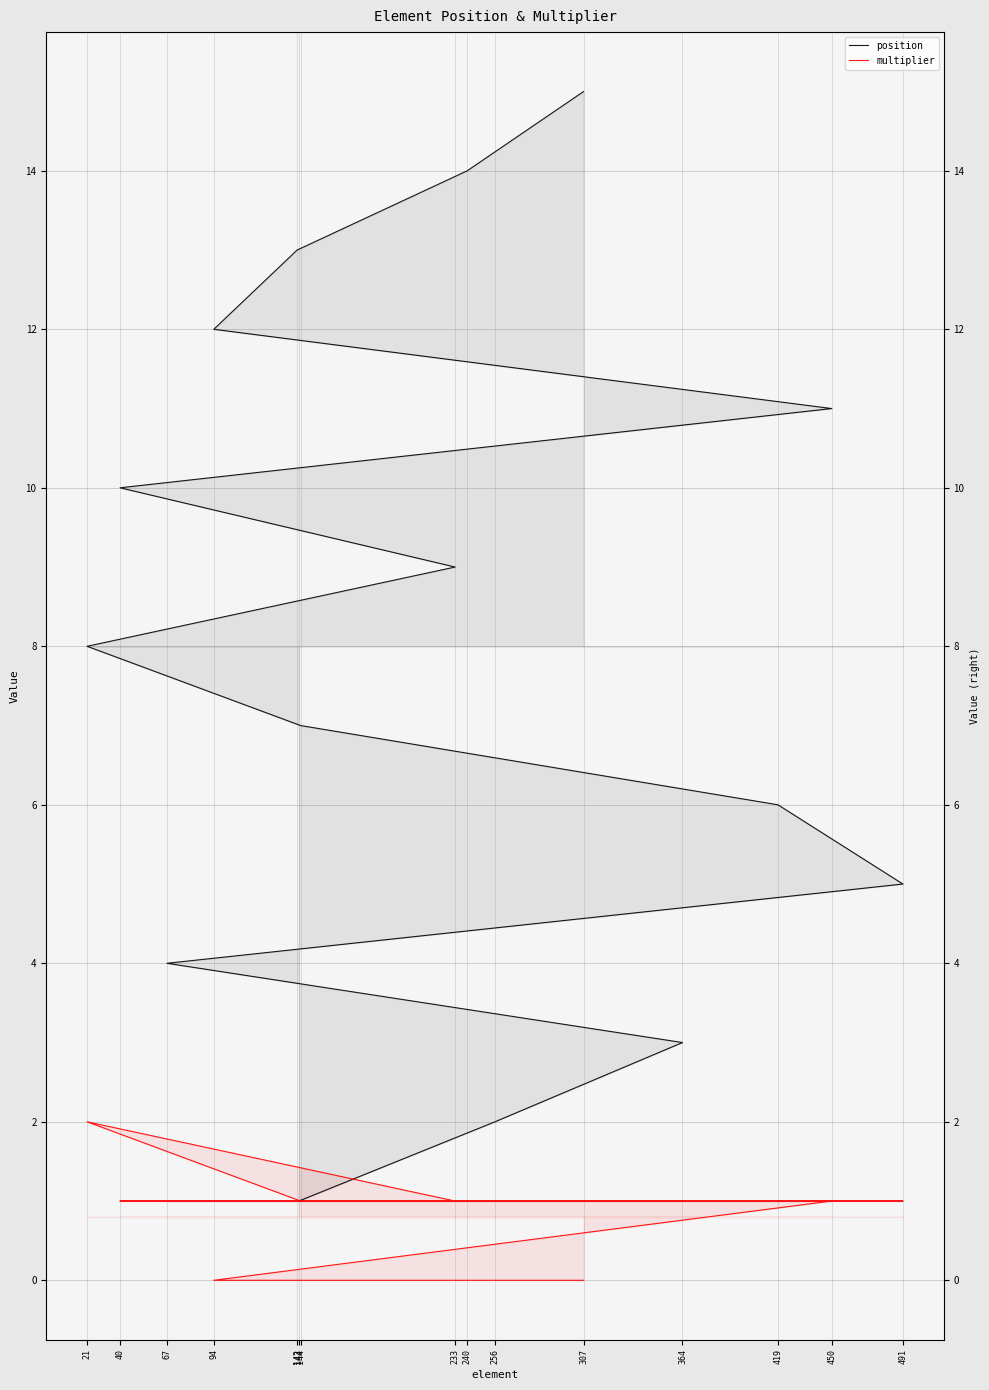

The value of multiplier at 233 is 0. True or false?

False